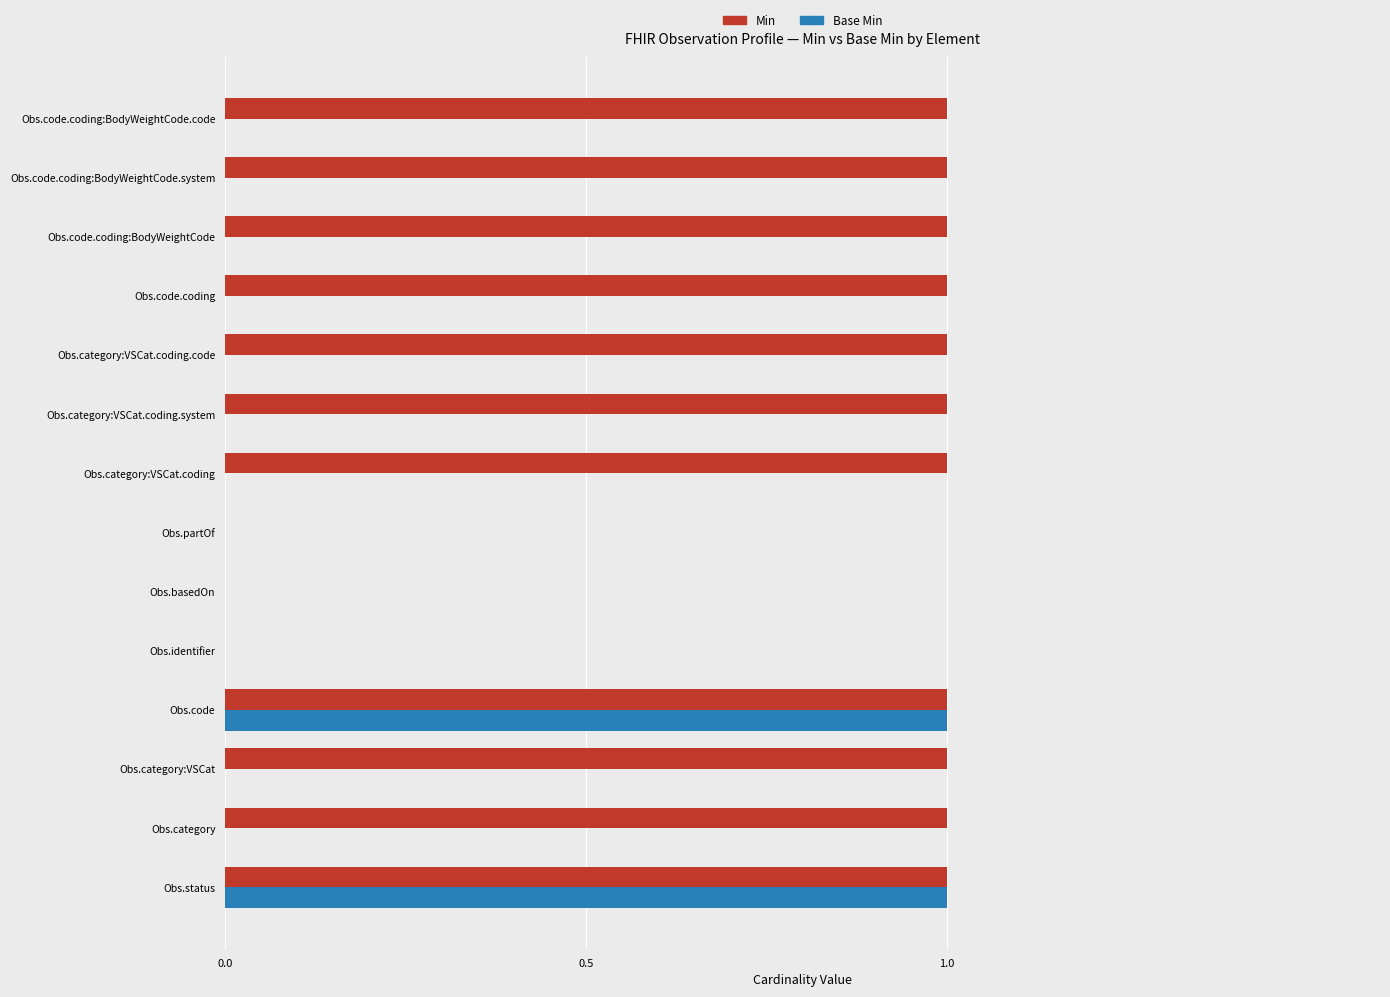

Between Obs.partOf and Obs.code.coding:BodyWeightCode, which series saw the biggest shift?

Min